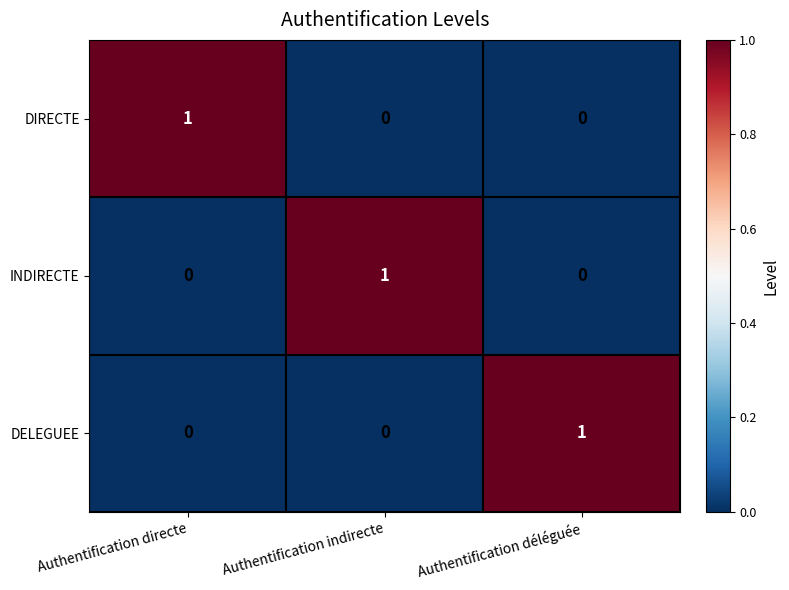

Reading left to right, list all the values displayed in this chart.

DIRECTE: 1	0	0
INDIRECTE: 0	1	0
DELEGUEE: 0	0	1